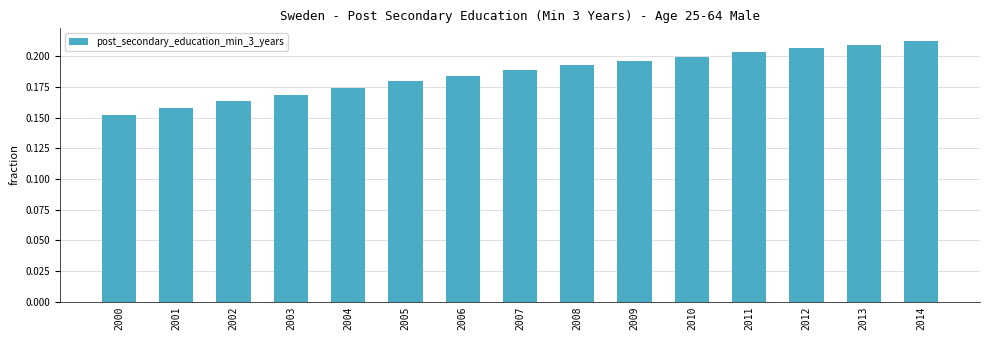

At which category does the chart reach its peak across all series?

2014